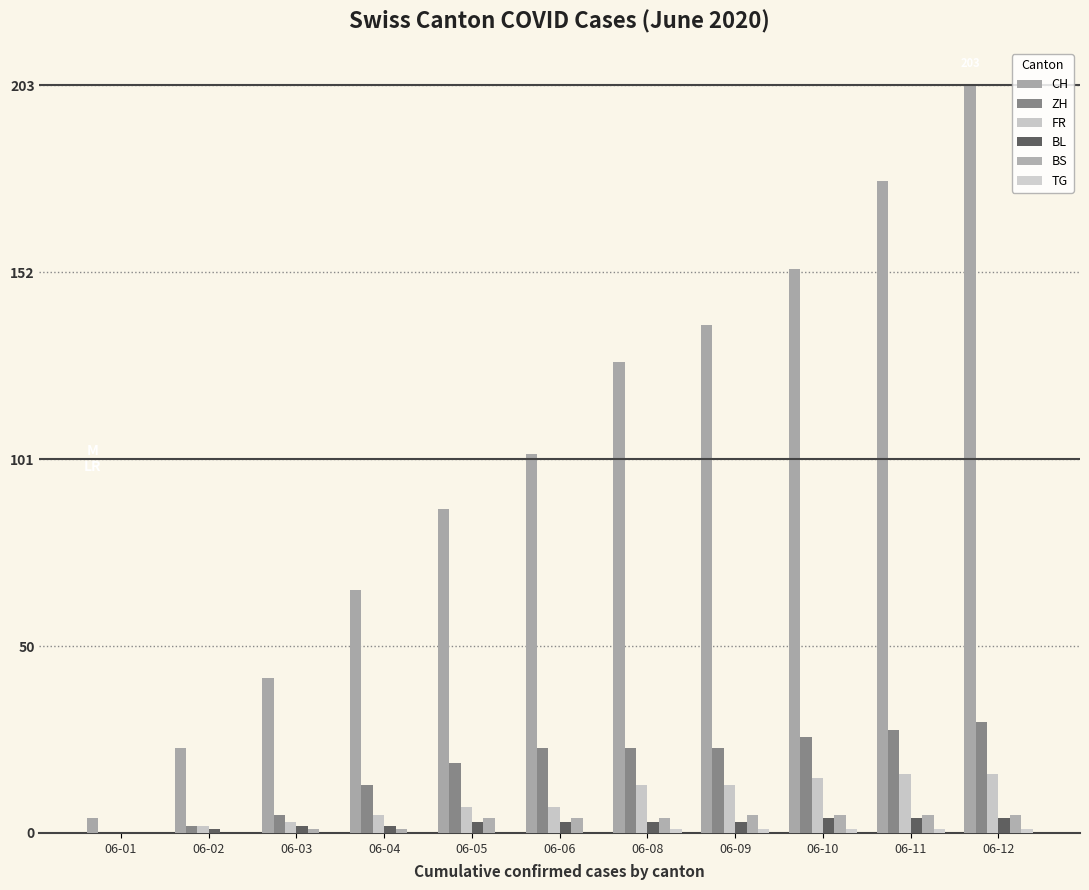

How many distinct data groups are displayed?

6